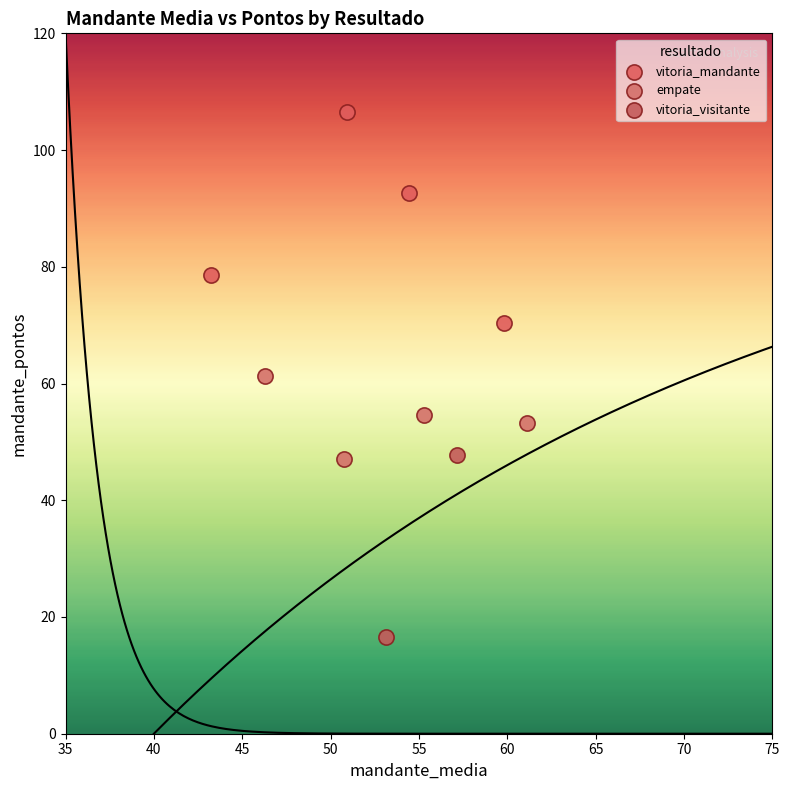

What are all the series names shown in the legend?

vitoria_mandante, empate, vitoria_visitante